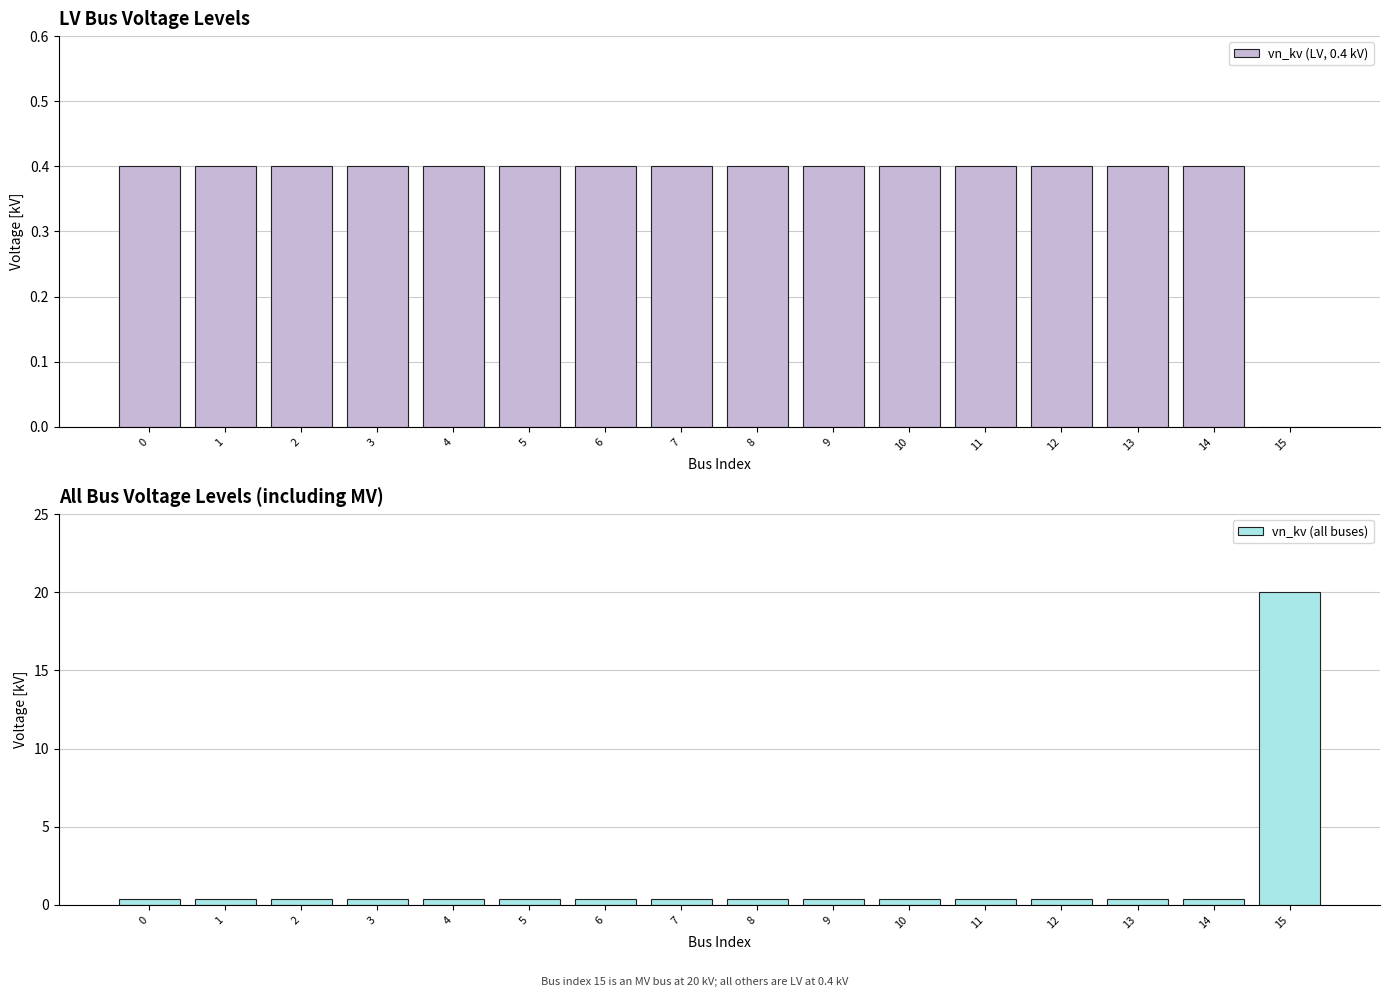

How many bars are there in total?

32